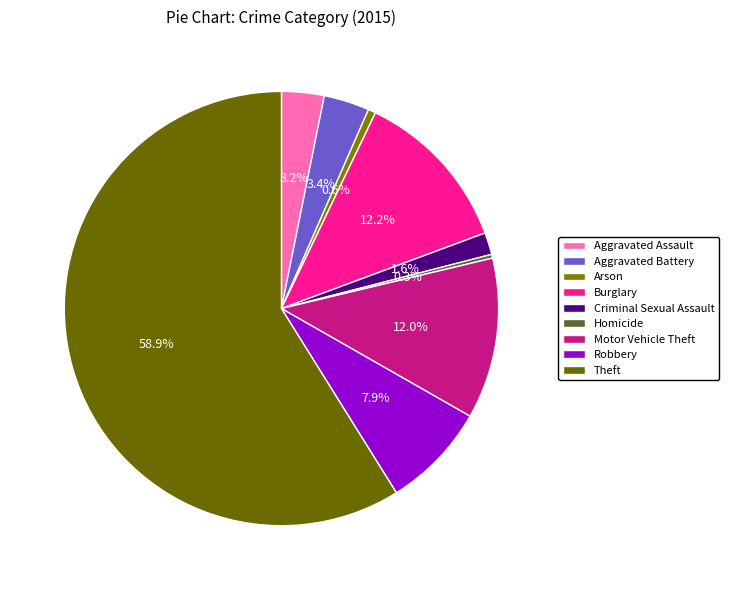

What is the change in value from Aggravated Assault to Theft?

+985